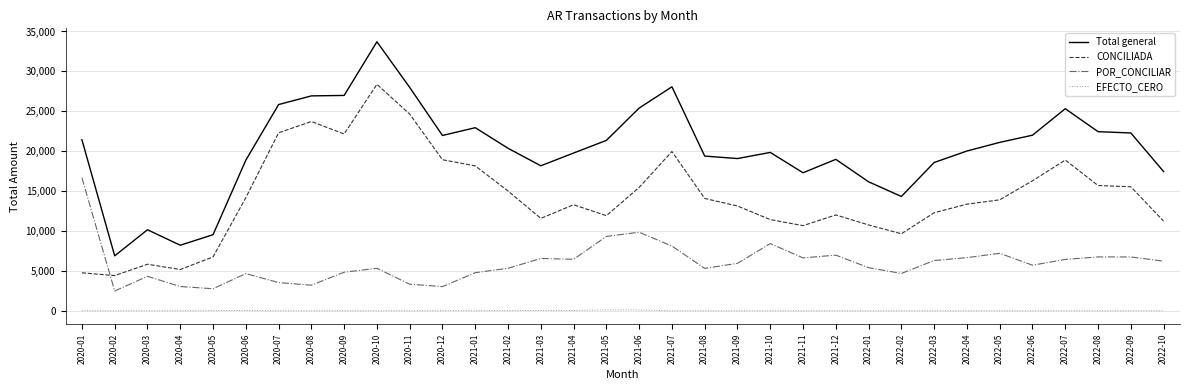

What is the highest value of the POR_CONCILIAR series?

16670